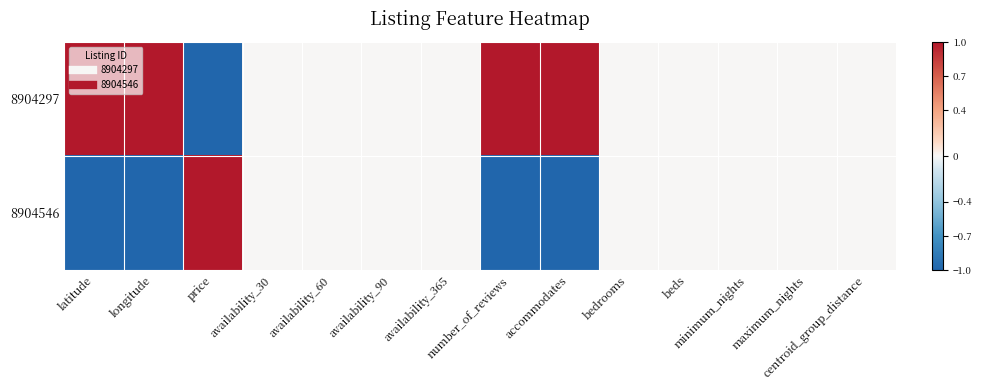

Reading left to right, list all the values displayed in this chart.

8904297: latitude=1	longitude=1	price=-1	availability_30=0	availability_60=0	availability_90=0	availability_365=0	number_of_reviews=1	accommodates=1	bedrooms=0	beds=0	minimum_nights=0	maximum_nights=0	centroid_group_distance=0
8904546: latitude=-1	longitude=-1	price=1	availability_30=0	availability_60=0	availability_90=0	availability_365=0	number_of_reviews=-1	accommodates=-1	bedrooms=0	beds=0	minimum_nights=0	maximum_nights=0	centroid_group_distance=0